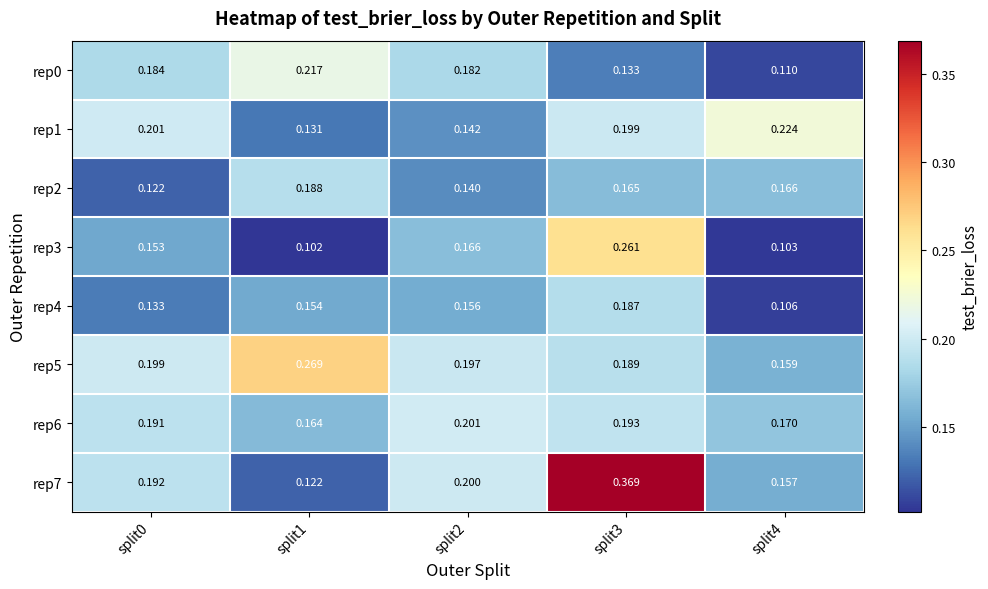

Is the value of rep3 at split4 greater than the value of rep1 at split3?

No